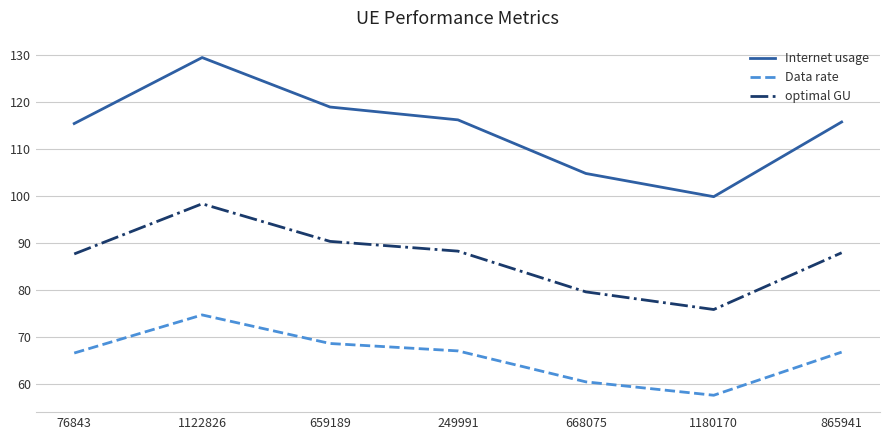

What position from the right is 1122826?

6